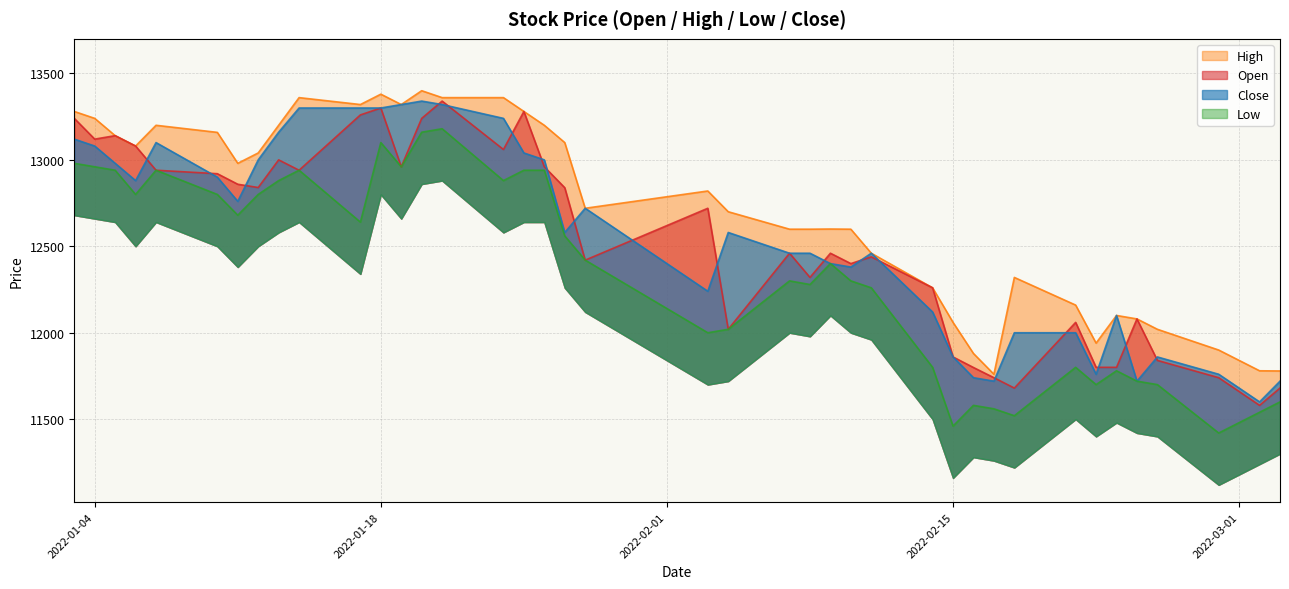

True or false: Open has more than 2 interior local peaks.

True